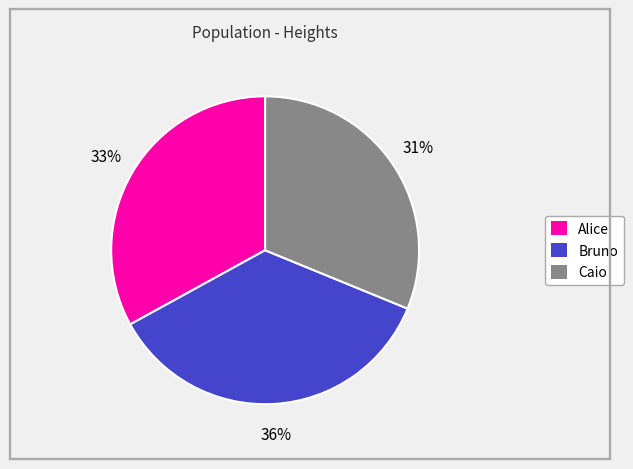

To the nearest percent, what is the average slice percentage?

33%